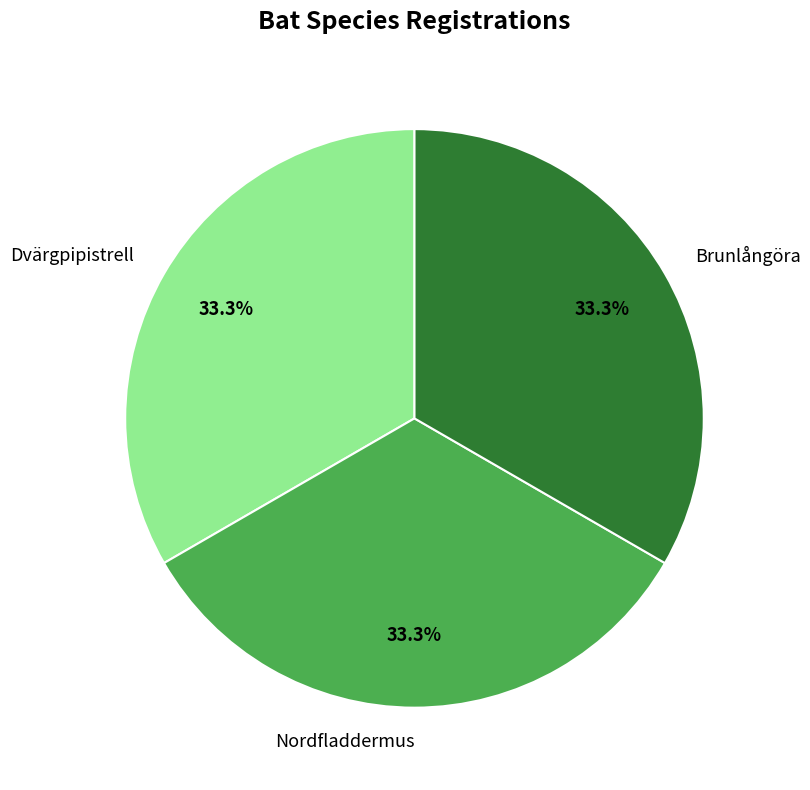

Is it true that Nordfladdermus is 33% of the pie?

True